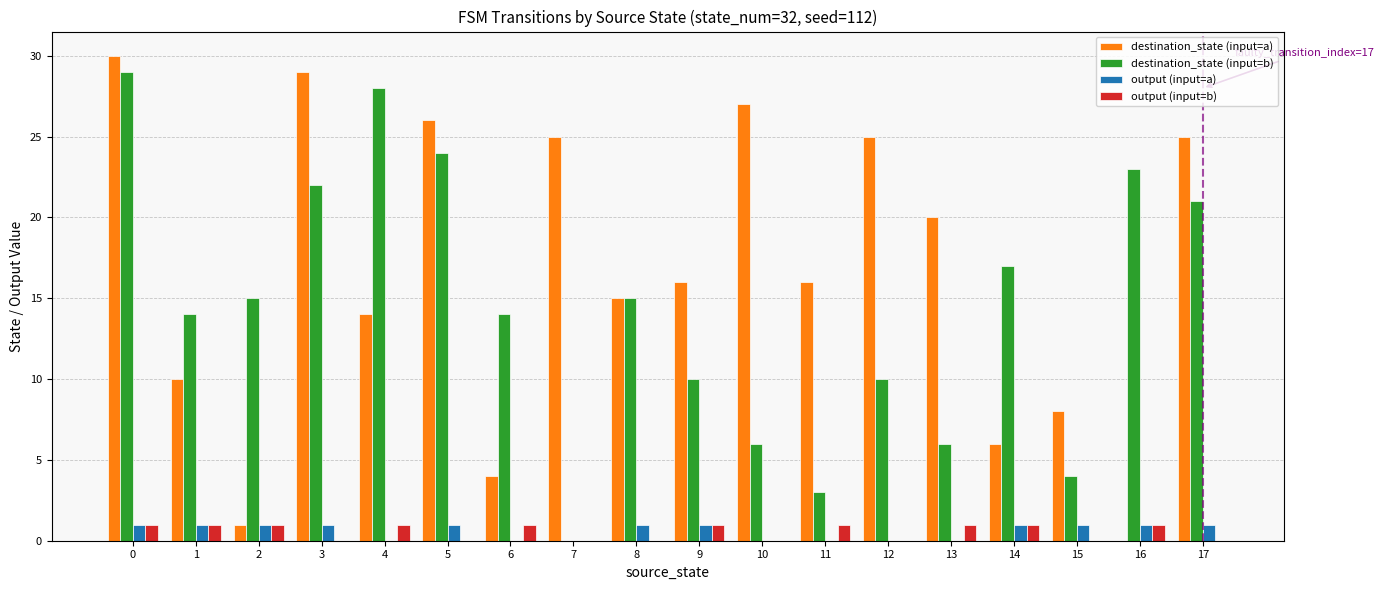

What is the spread (max minus min) of values at 10?

27